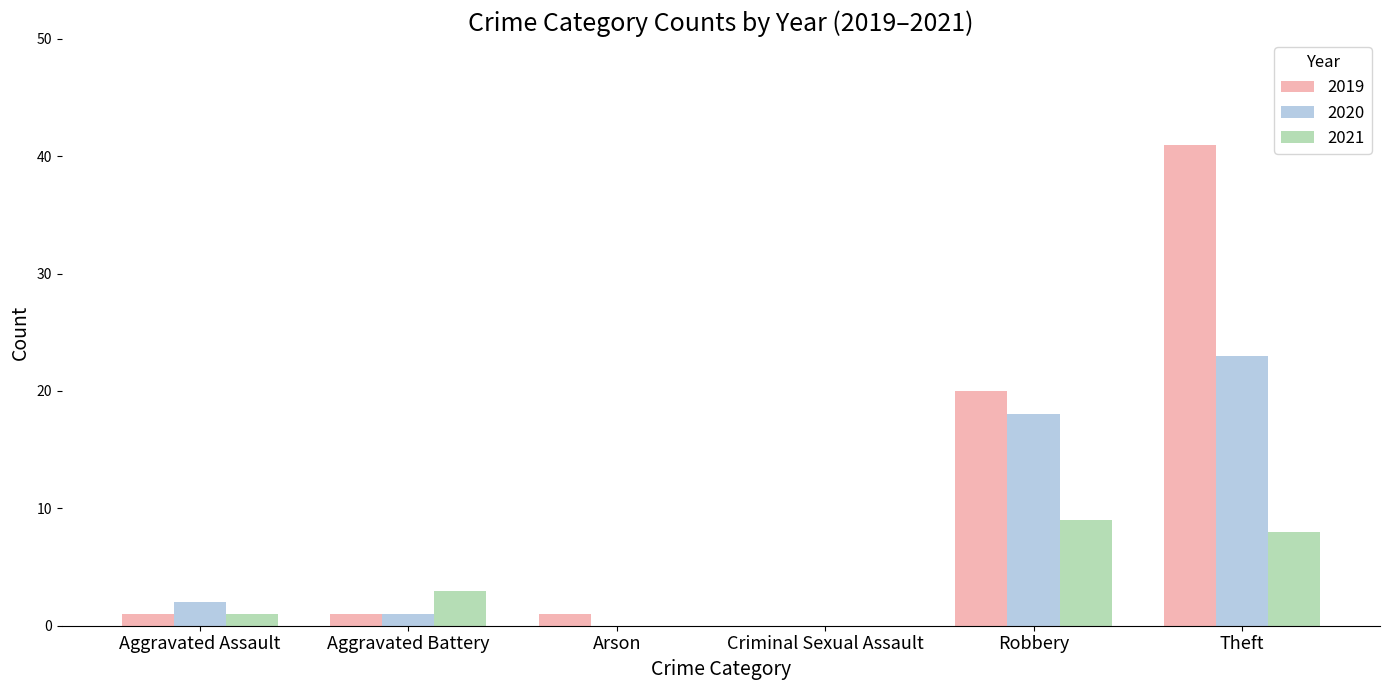

Between Arson and Robbery, which series saw the biggest shift?

2019